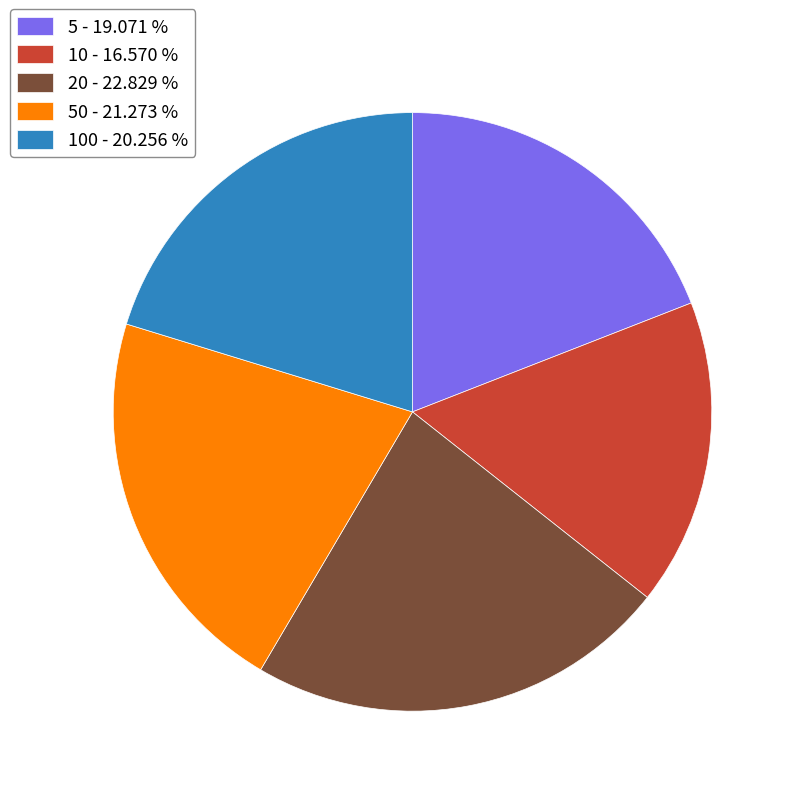

Is the sum of 20 - 22.829 % and 10 - 16.570 % greater than half?

No